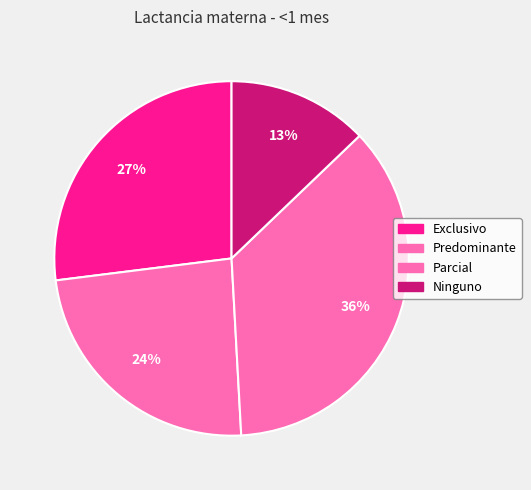

How many segments does this pie chart have?

4